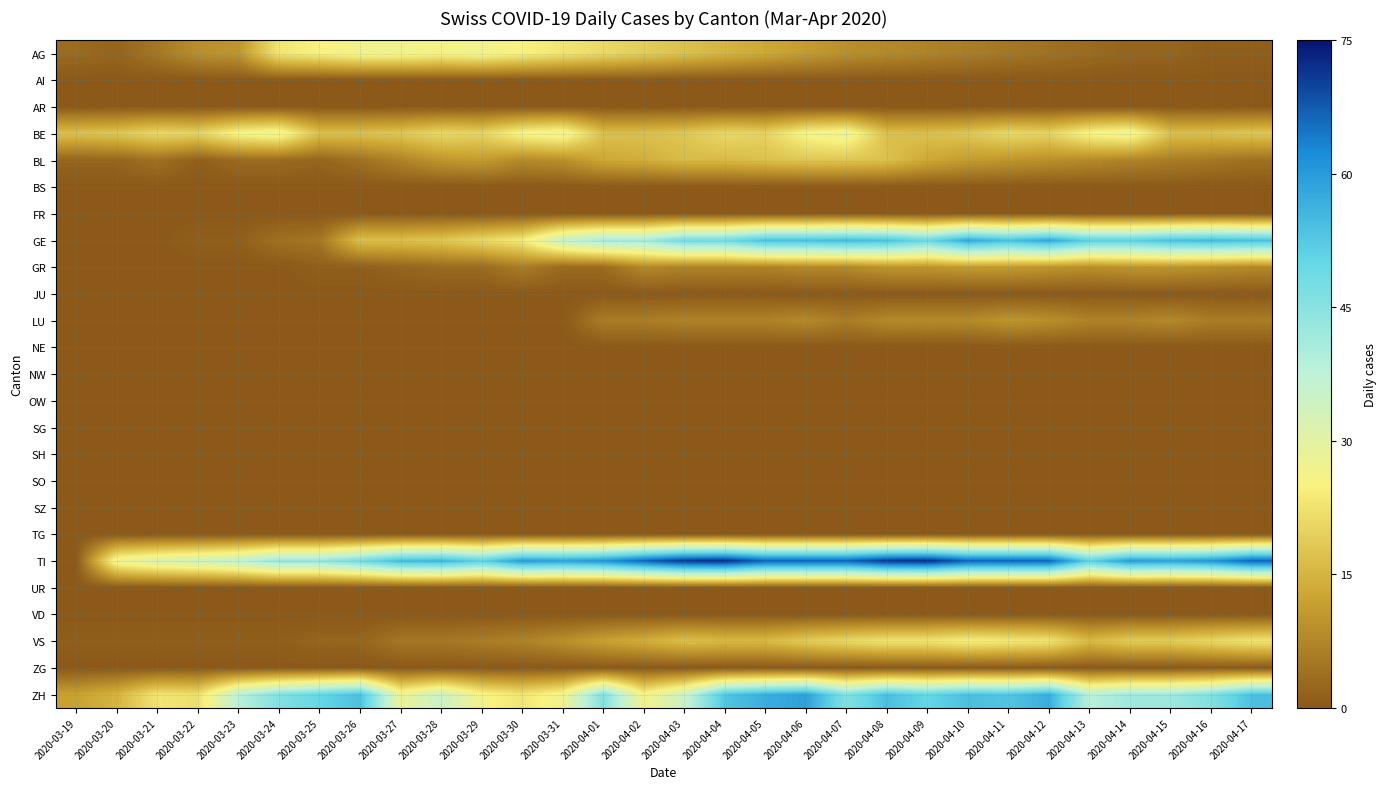

Rank the series at 2020-04-12 from lowest to highest value.

AI, AR, BS, FR, JU, NE, NW, OW, SG, SH, SO, SZ, TG, UR, VD, ZG, AG, BL, LU, GR, BE, VS, ZH, GE, TI